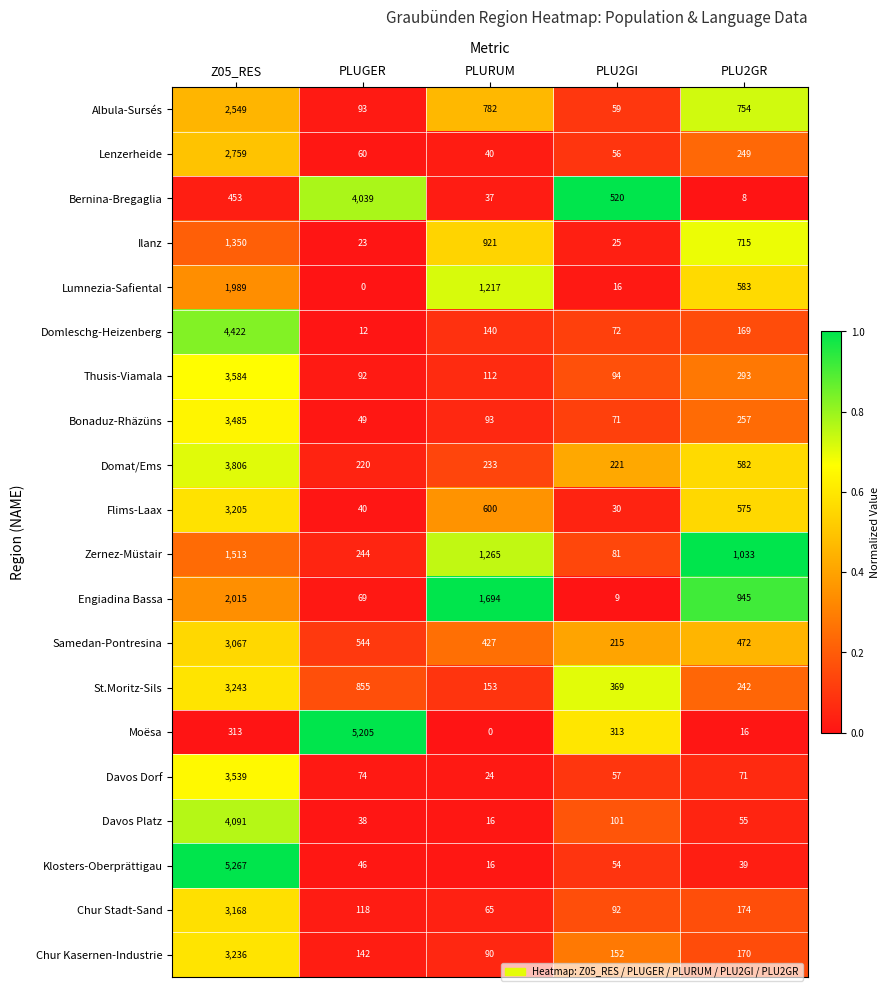

Which label corresponds to the largest value in the chart?

Z05_RES